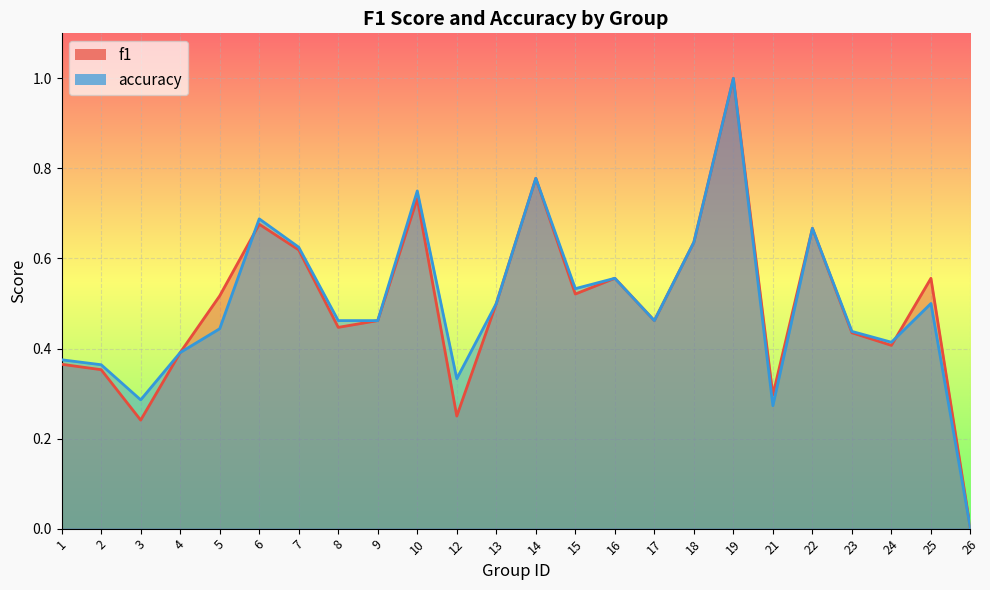

At how many categories does at least one series exceed 0?

23